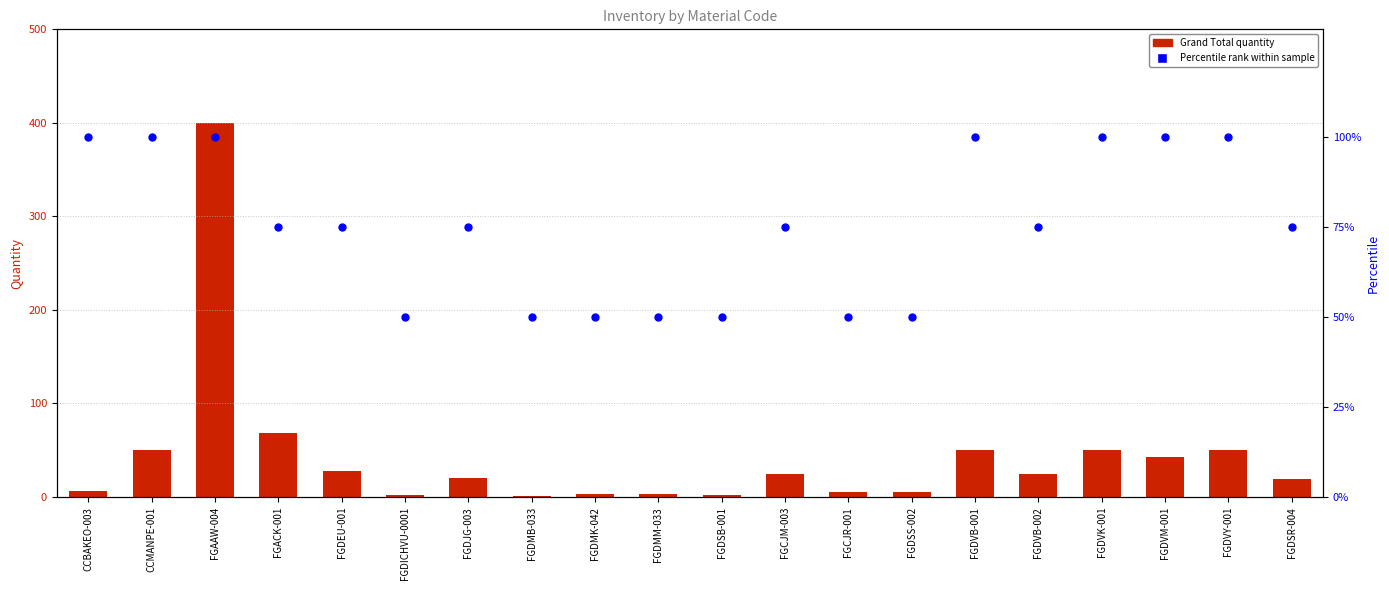

At which category is the sum across all series the highest?

FGAAW-004